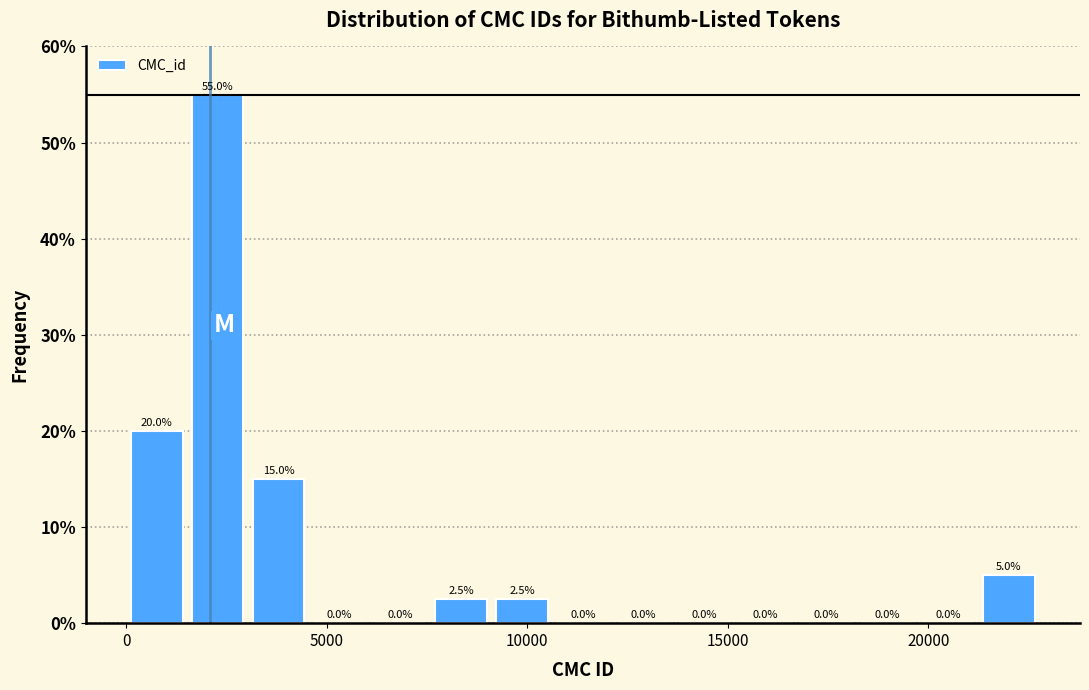

Around what value on the x-axis is the tallest bar? Give the approximate position of its centre, as read against the axis.

2500